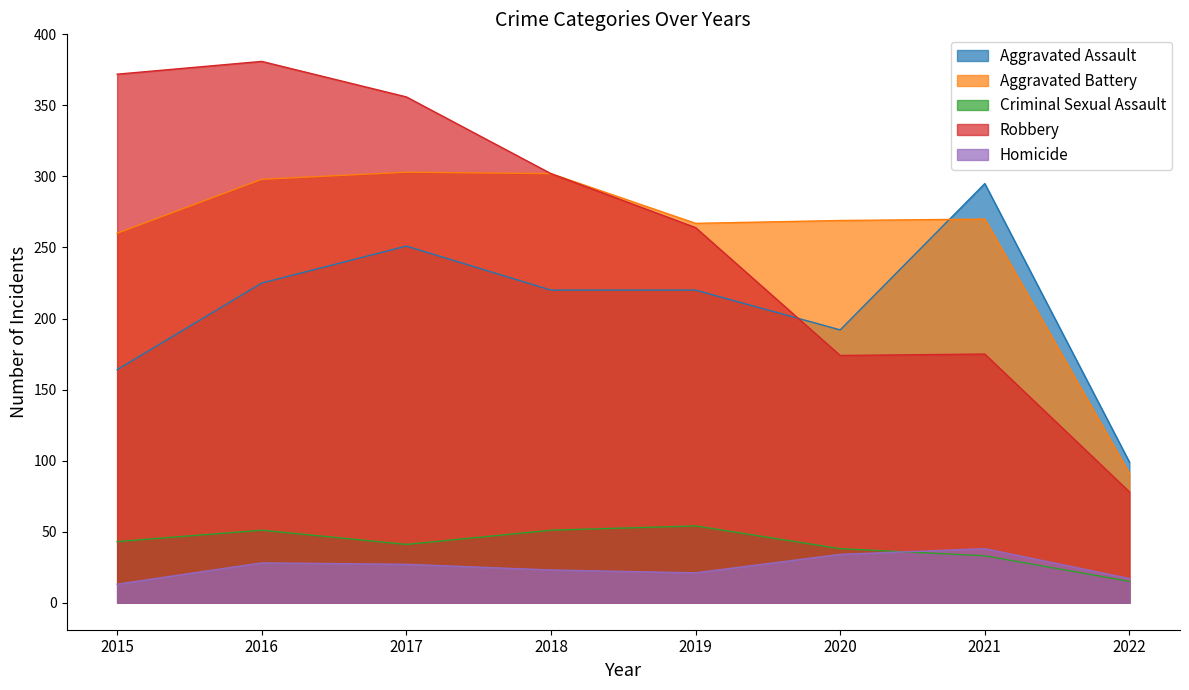

What is the difference between the highest and lowest values at 2015?

359